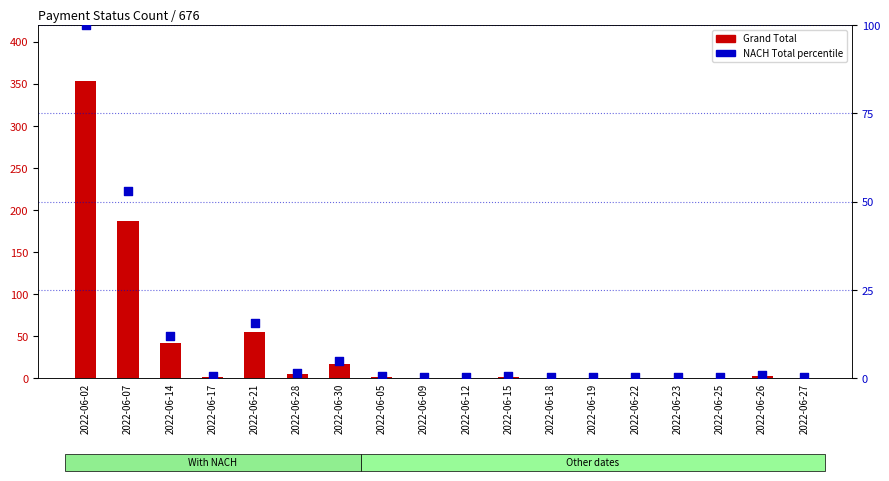

Is the value of Grand Total at 2022-06-17 greater than the value of NACH Total % at 2022-06-28?

Yes